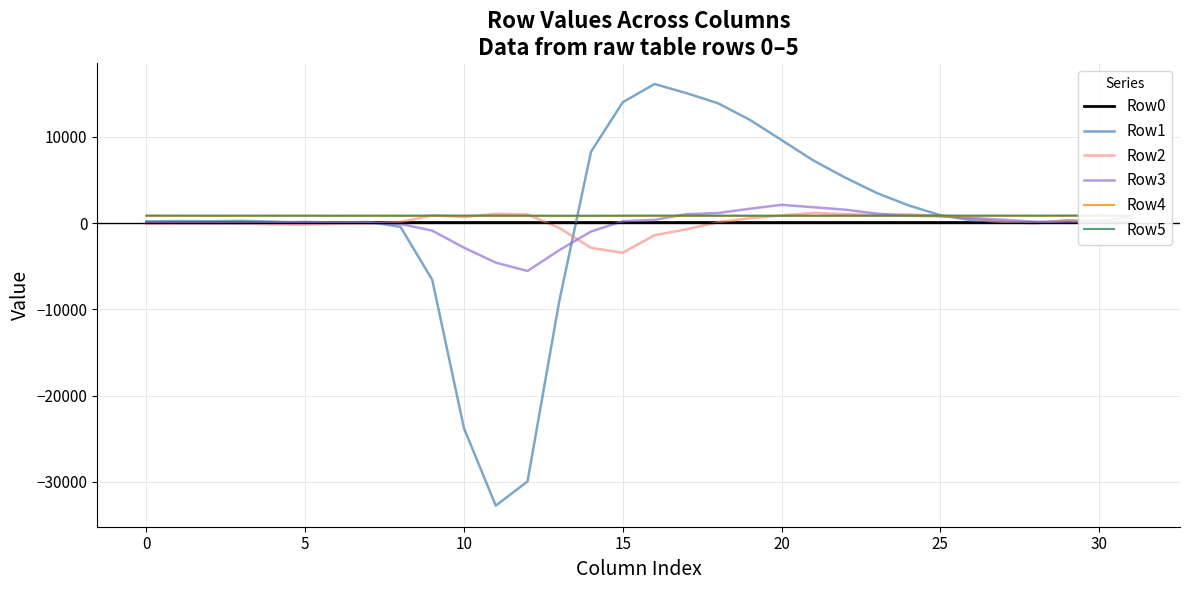

Where is Row5 nearest to the value 879?

12